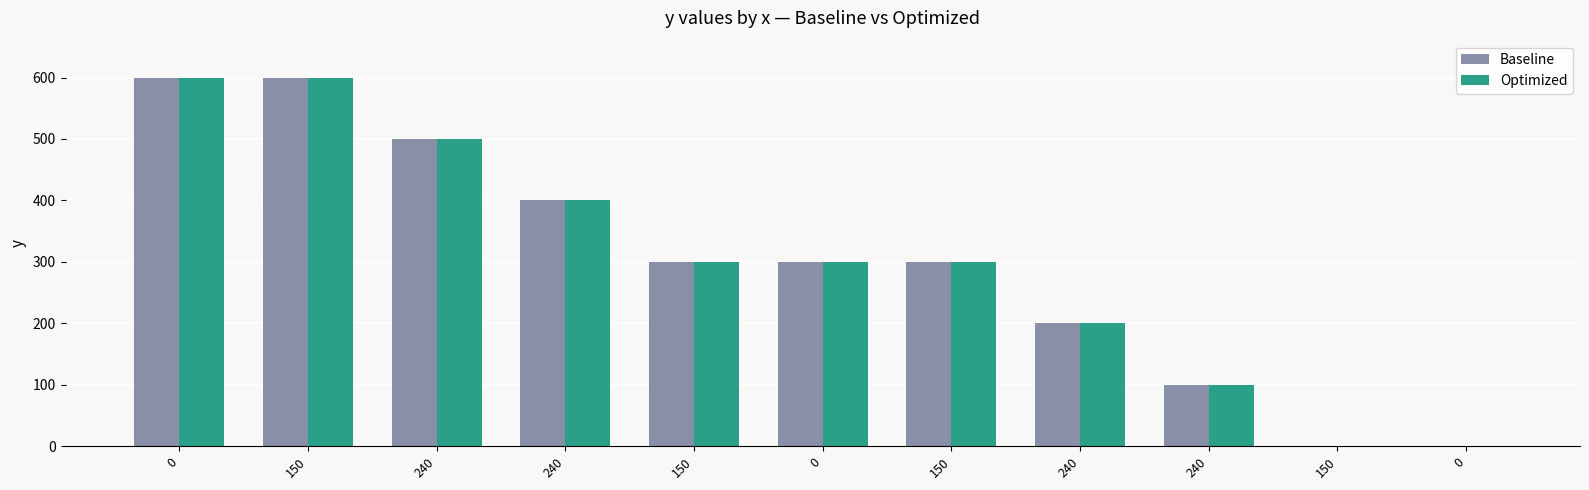

Between 150 and 0, which series saw the biggest shift?

Baseline